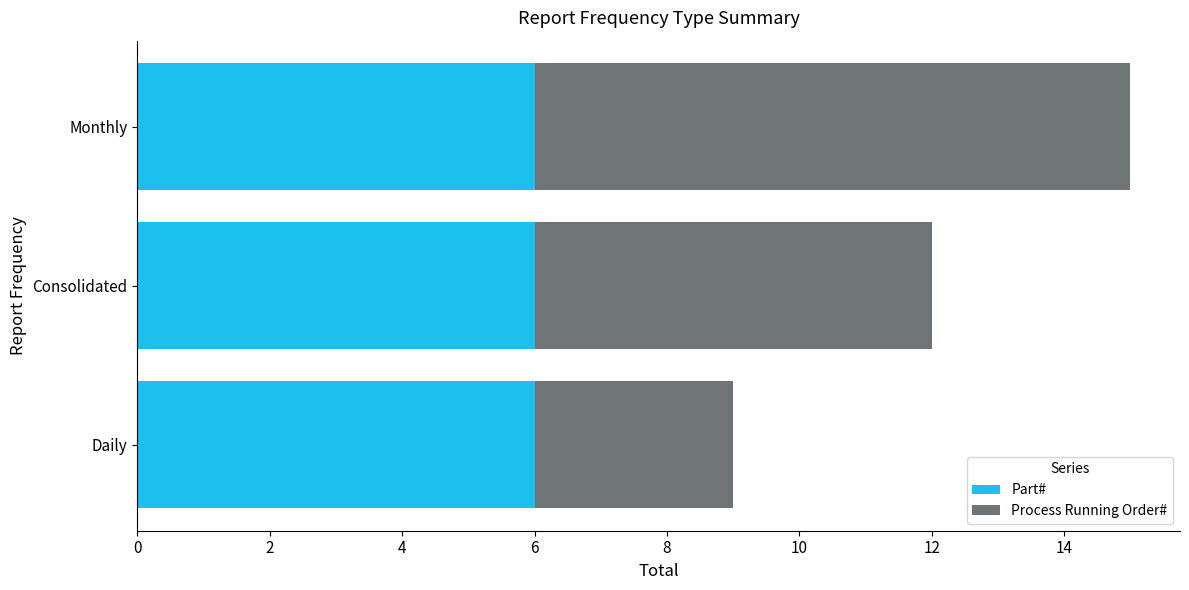

At which category is the sum across all series the highest?

Monthly